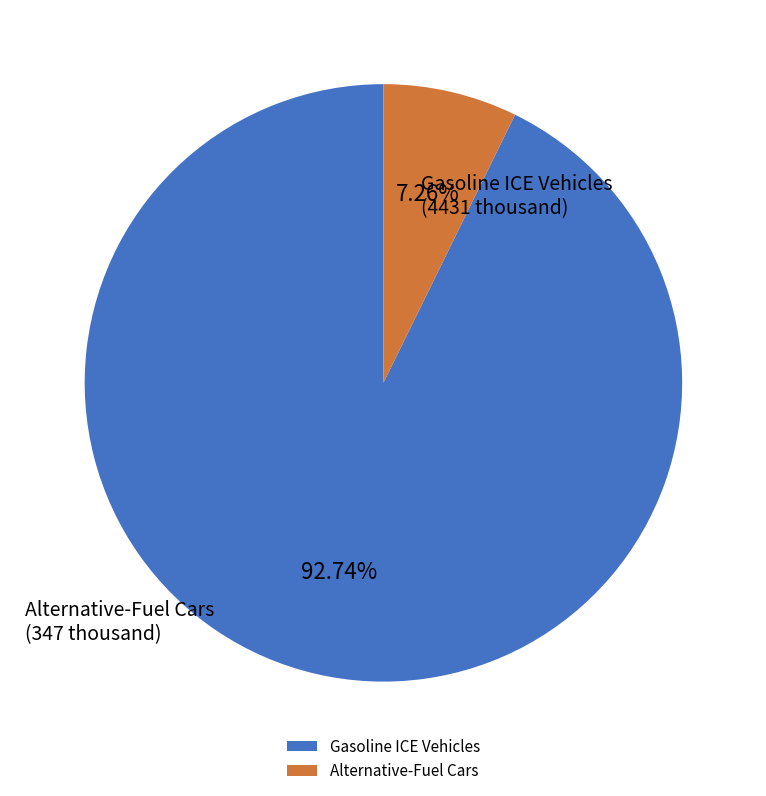

What is the ratio of the value at Gasoline ICE Vehicles to the value at Alternative-Fuel Cars?

12.8